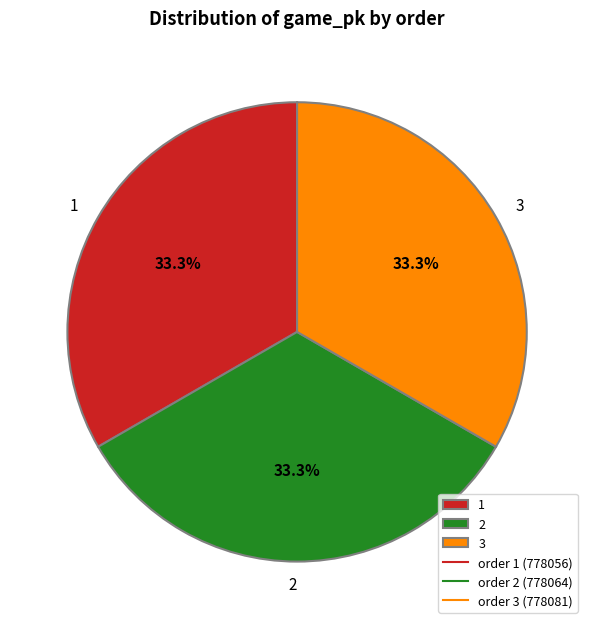

Approximately how many times larger is the value at 1 compared to 3?

1.0